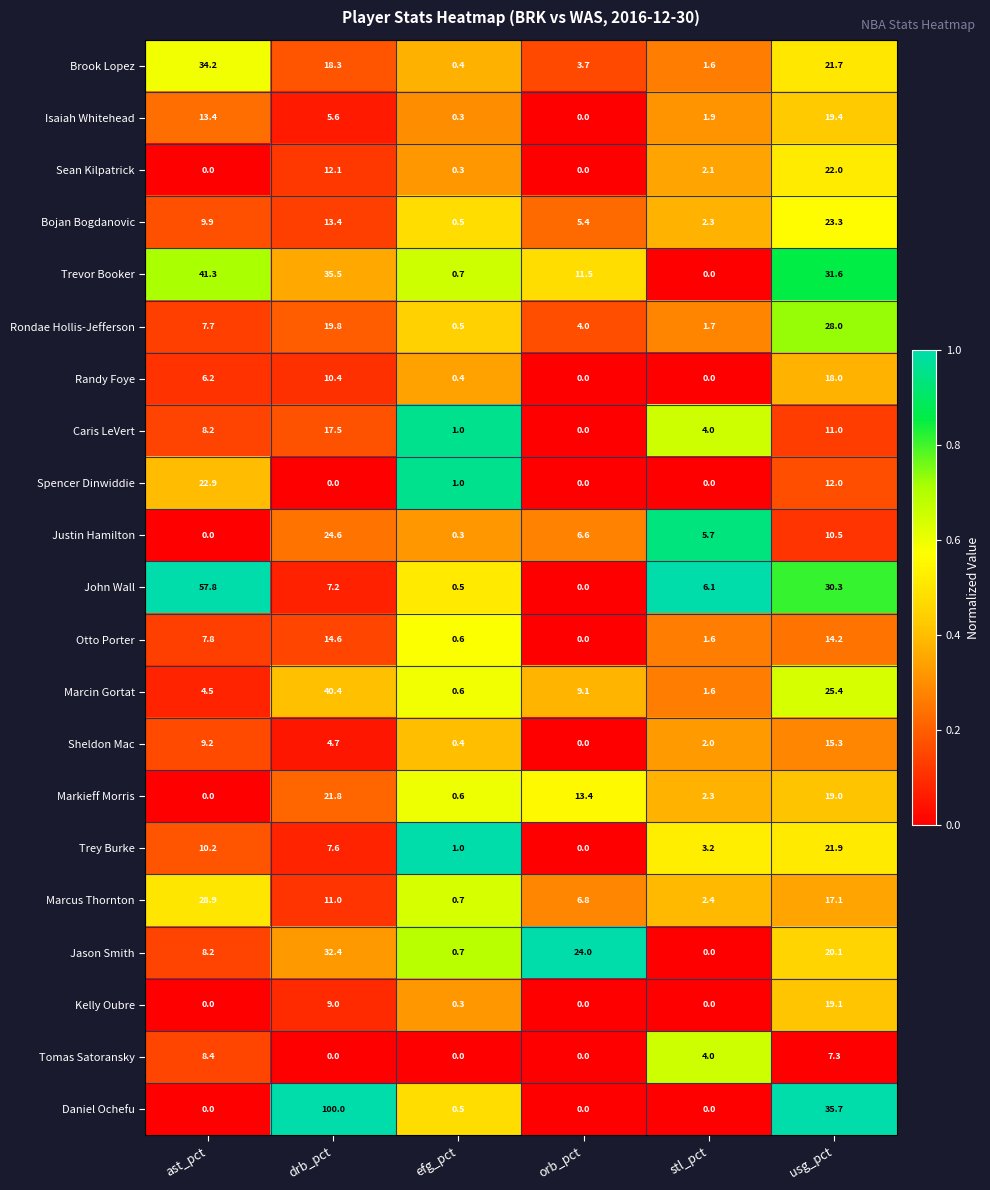

True or false: Tomas Satoransky has a value of 6.6 at stl_pct.

False